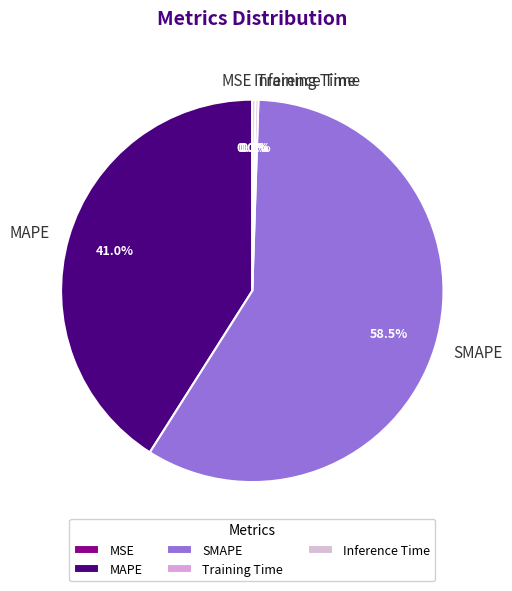

Is there a majority slice in this chart?

Yes